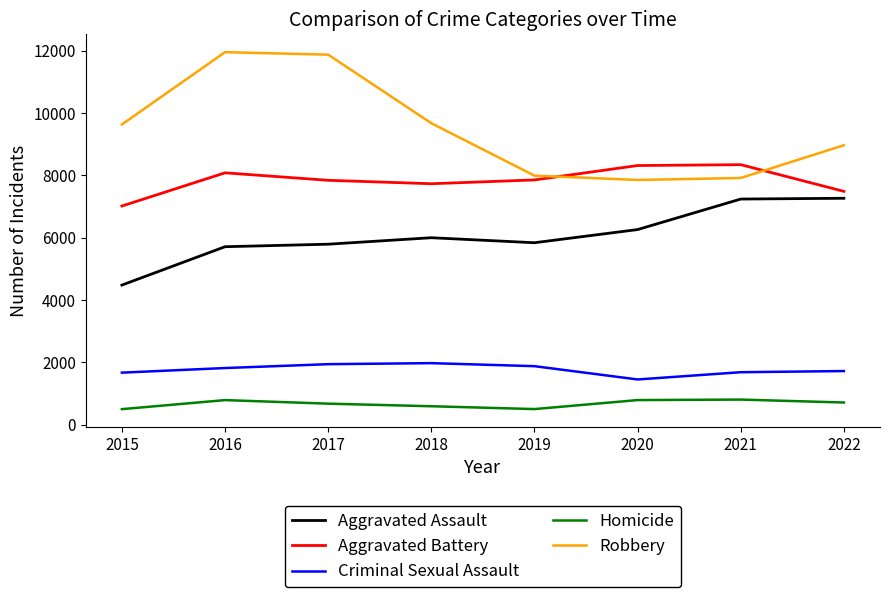

True or false: Criminal Sexual Assault and Homicide cross at least once.

False